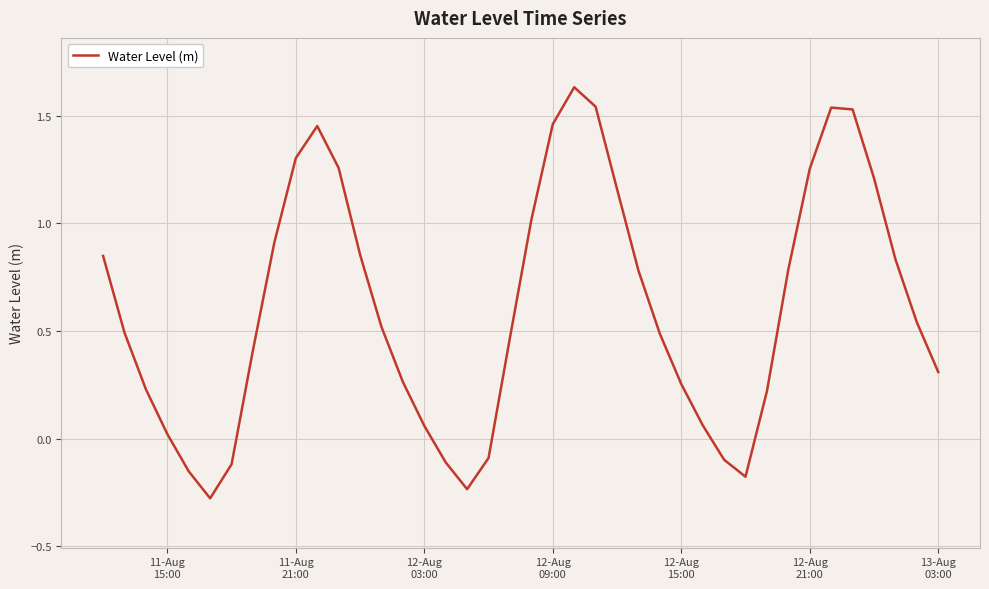

What is the smallest value displayed?

-0.3